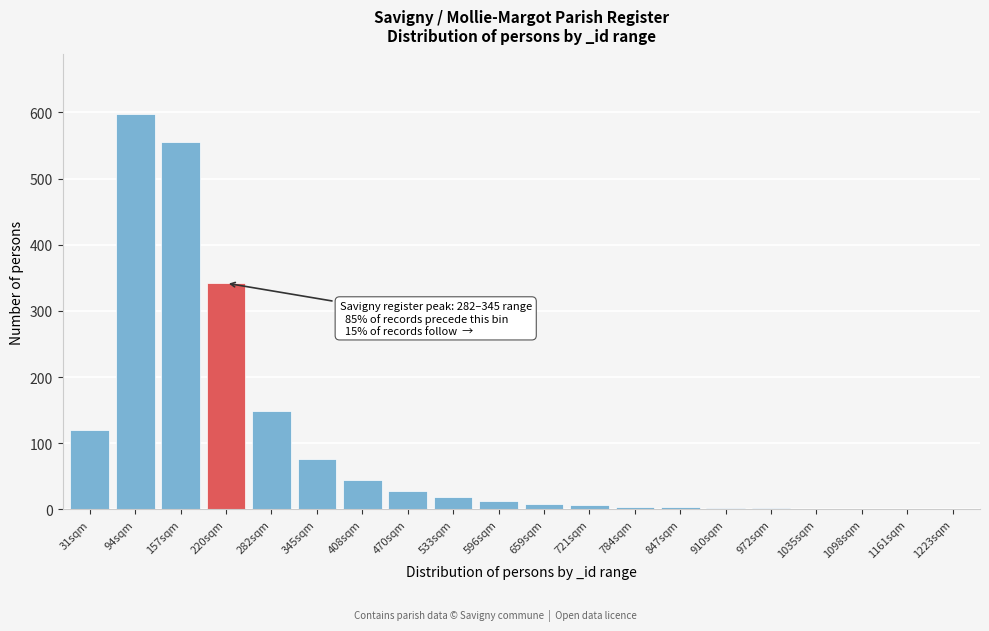

What is the sum of all values?

1972